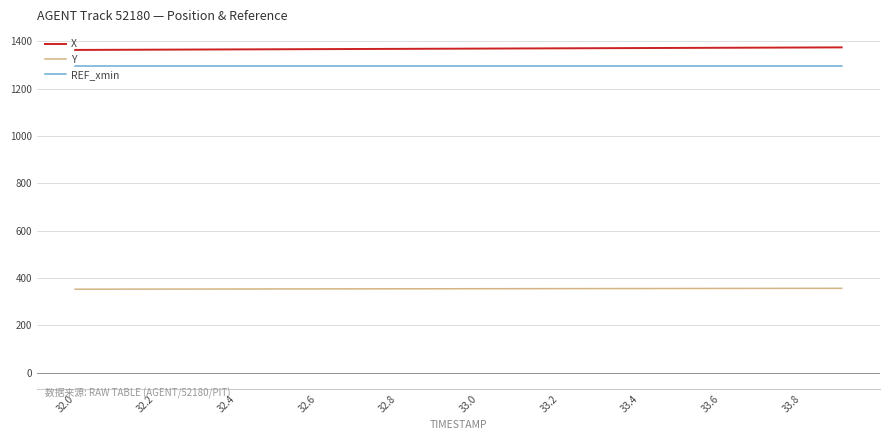

List the series in order of their peak value, highest first.

X, REF_xmin, Y